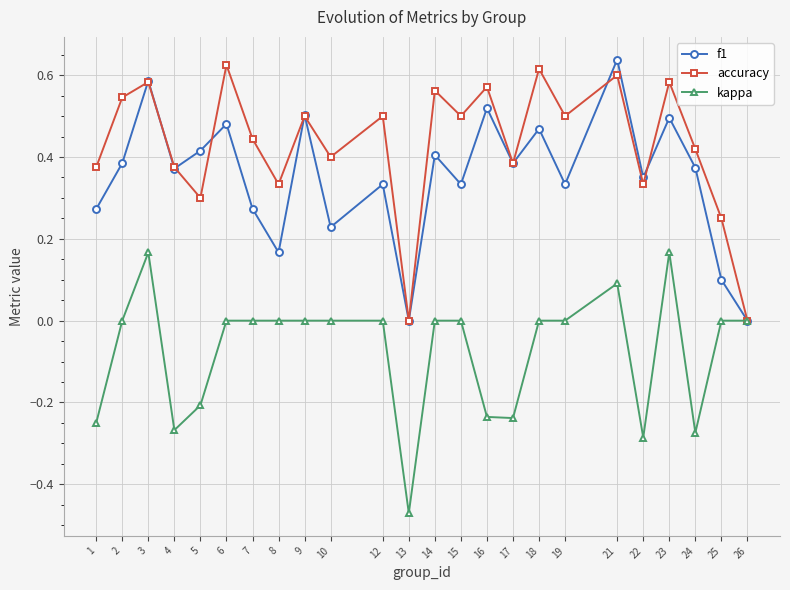

At which category does f1 reach its first local peak?

3